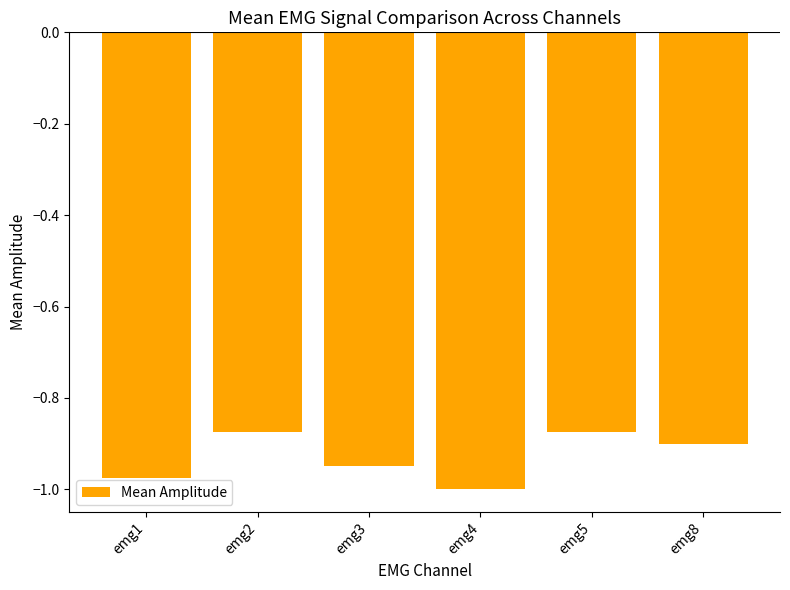

Which category has the lowest value across all series?

emg4